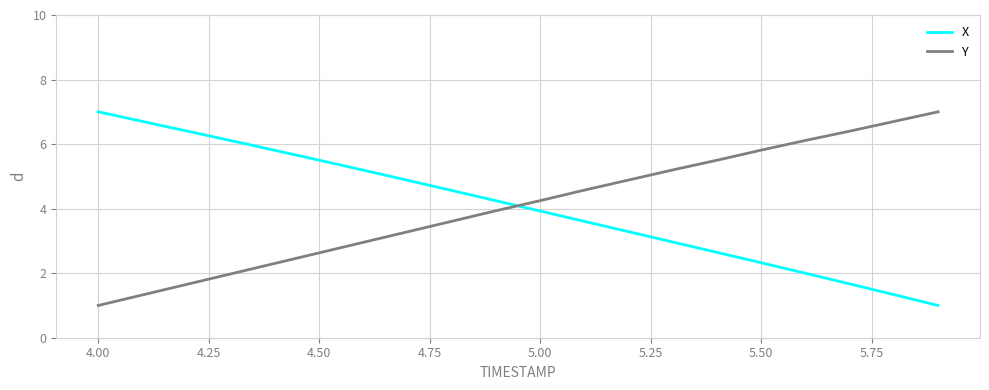

How many intersections are there between Y and X?

1